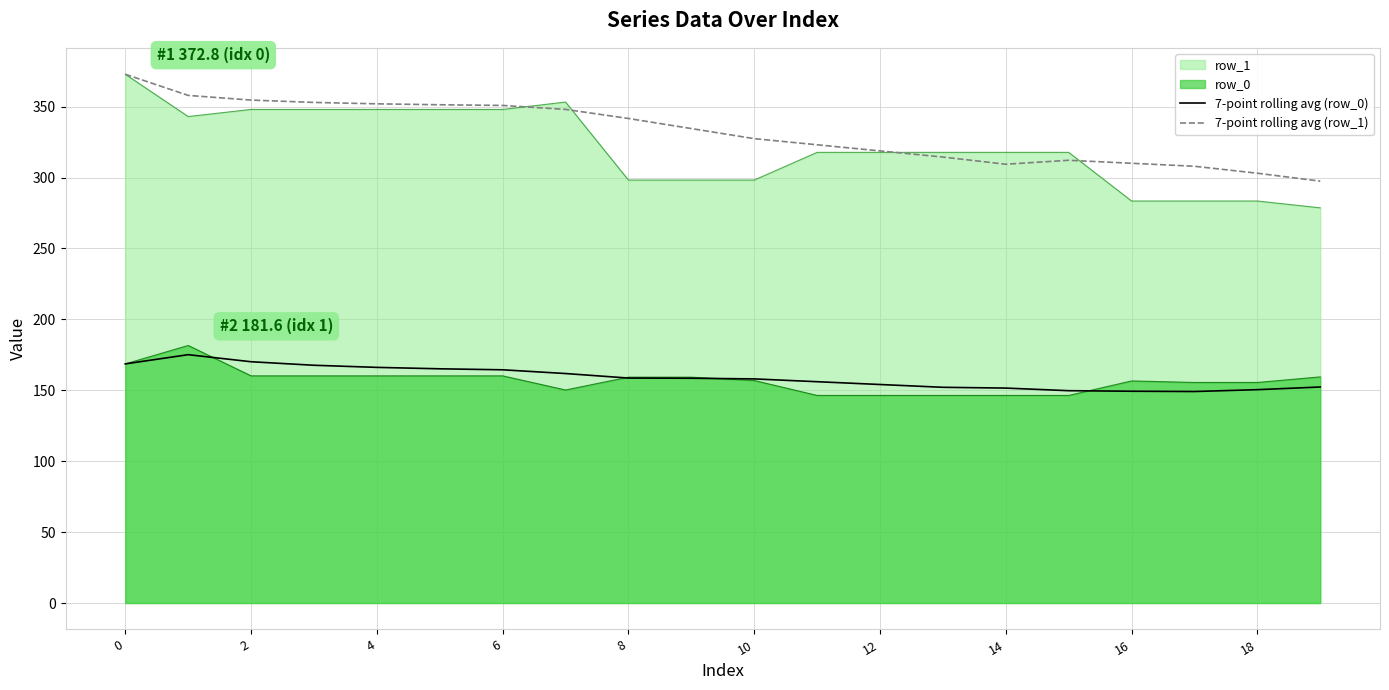

What is the difference between the highest and lowest values at 17?

158.8